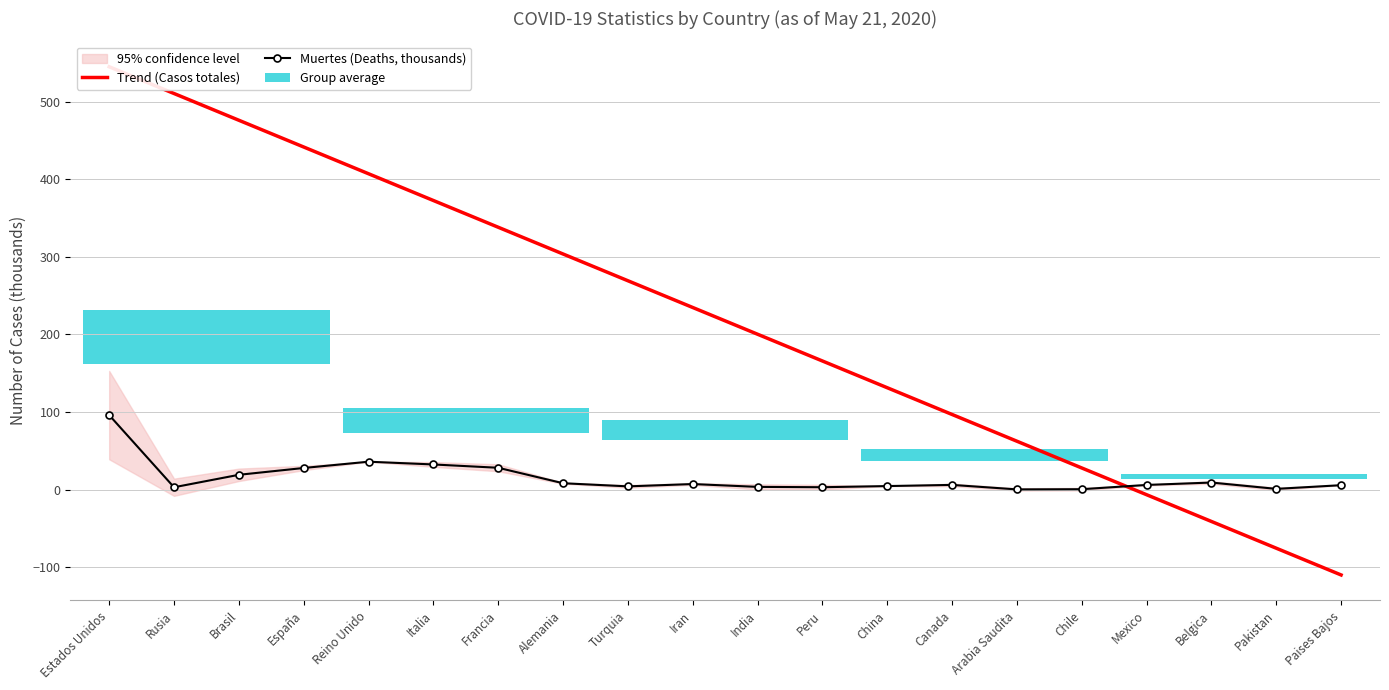

True or false: Muertes (Deaths, thousands) has a value of 96.1 at Estados Unidos.

True